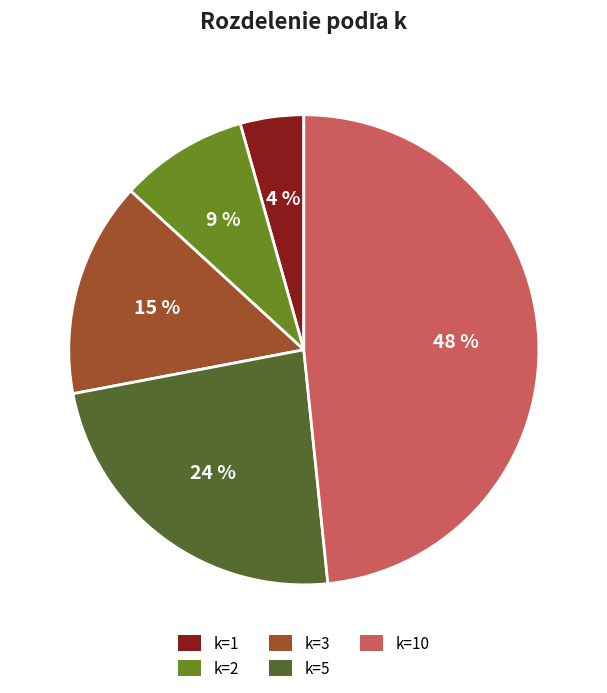

Rank the categories by value from lowest to highest.

k=1, k=2, k=3, k=5, k=10